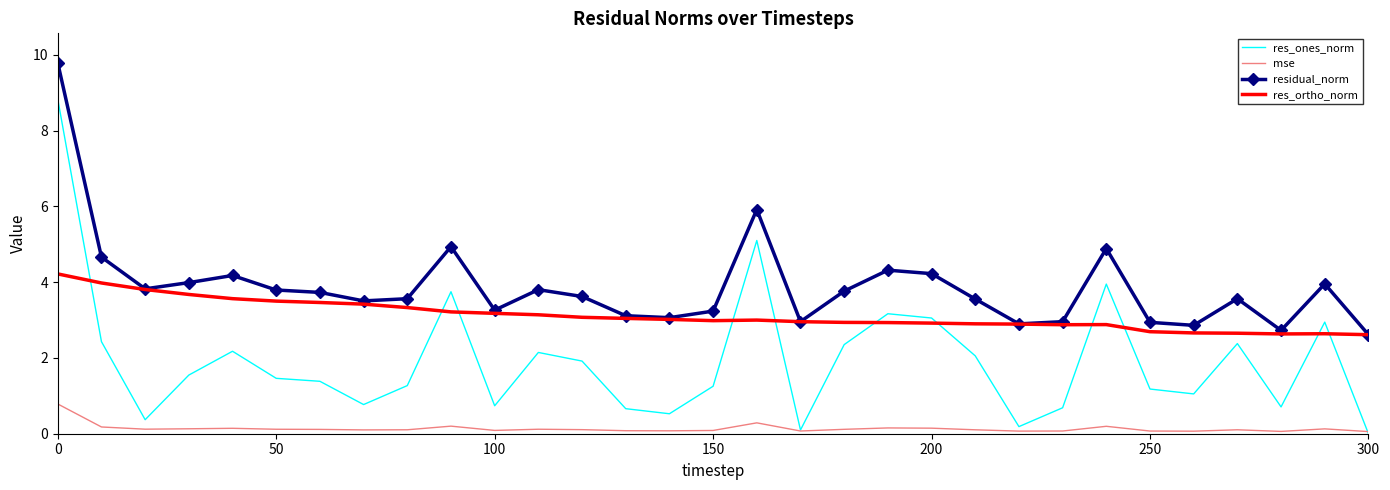

What is the difference between the maximum and minimum values in the mse series?

0.7